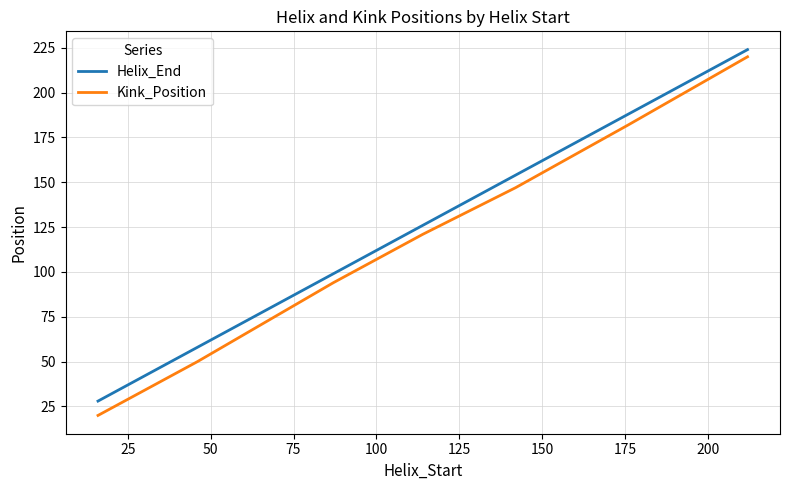

Which series has the largest range (max minus min)?

Kink_Position